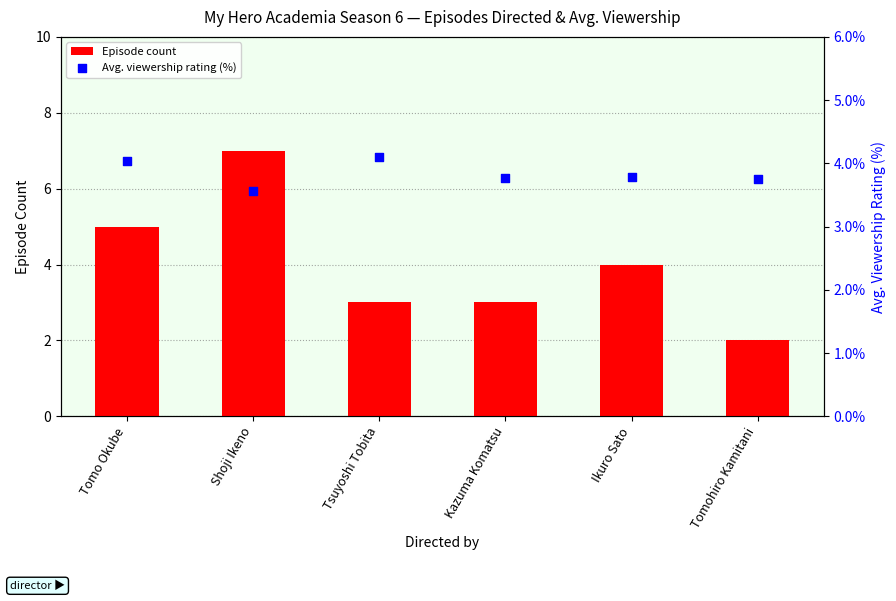

What are all the series names shown in the legend?

Episode count, Avg. viewership rating (%)